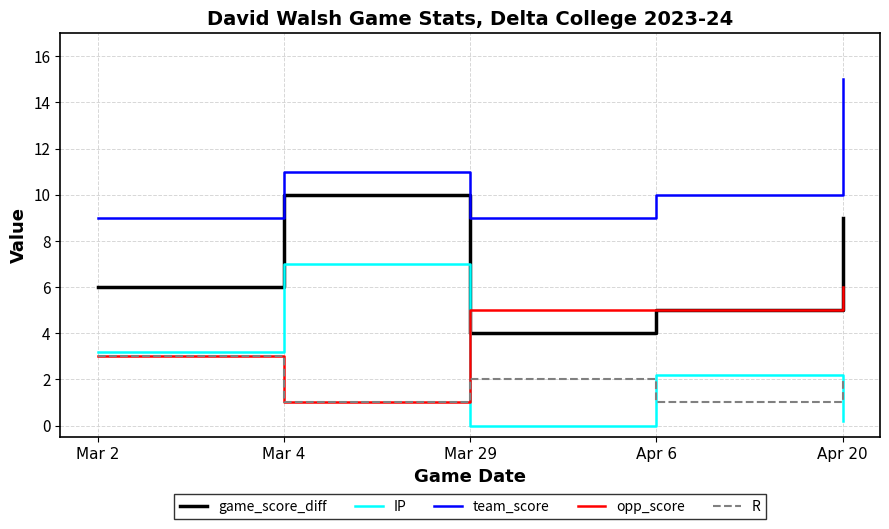

What is the sum of all team_score values?

54.0